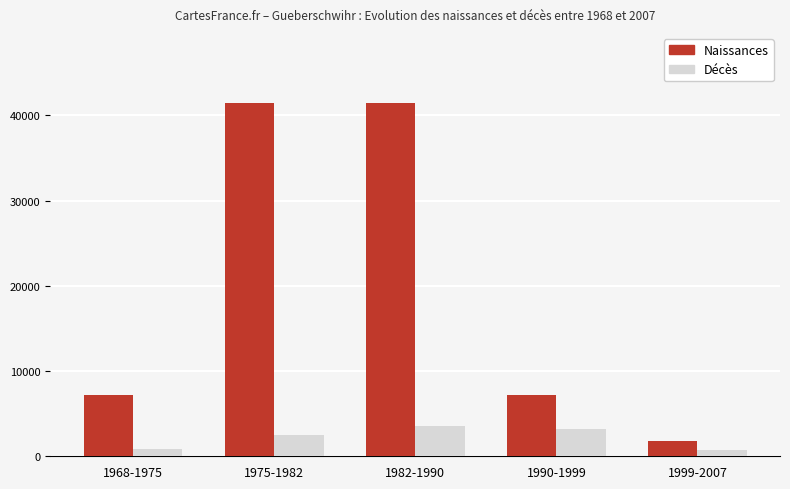

What is the sum of the Décès values at 1999-2007 and 1975-1982?

3240